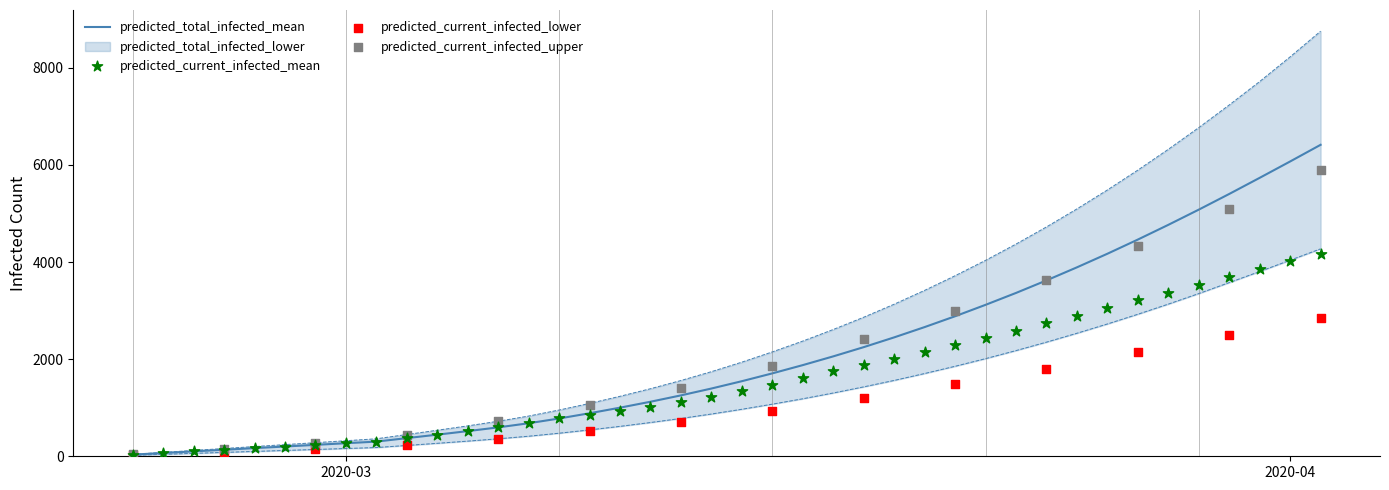

Which series reaches the minimum Y coordinate?

predicted_total_infected_lower